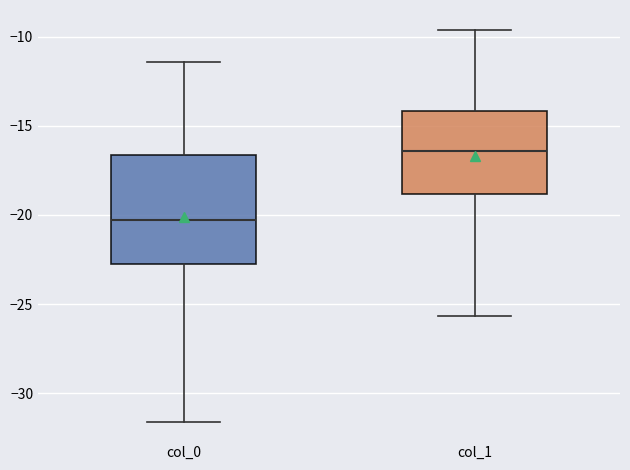

Comparing the boxes themselves (not the whiskers), which one is the tallest?

col_0